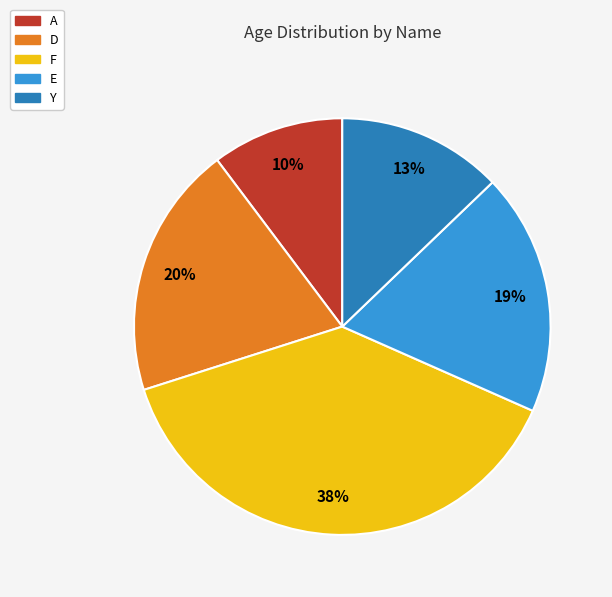

Rank the categories by value from lowest to highest.

A, Y, E, D, F